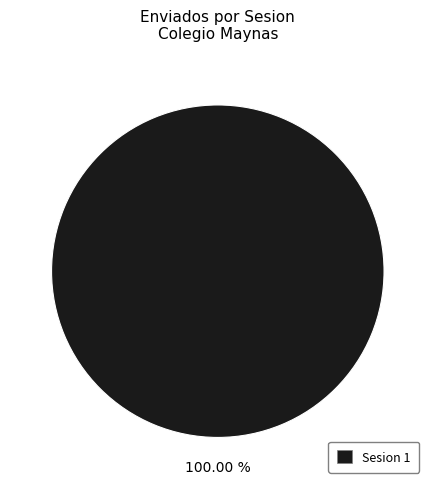

Does any single category account for the majority?

Yes